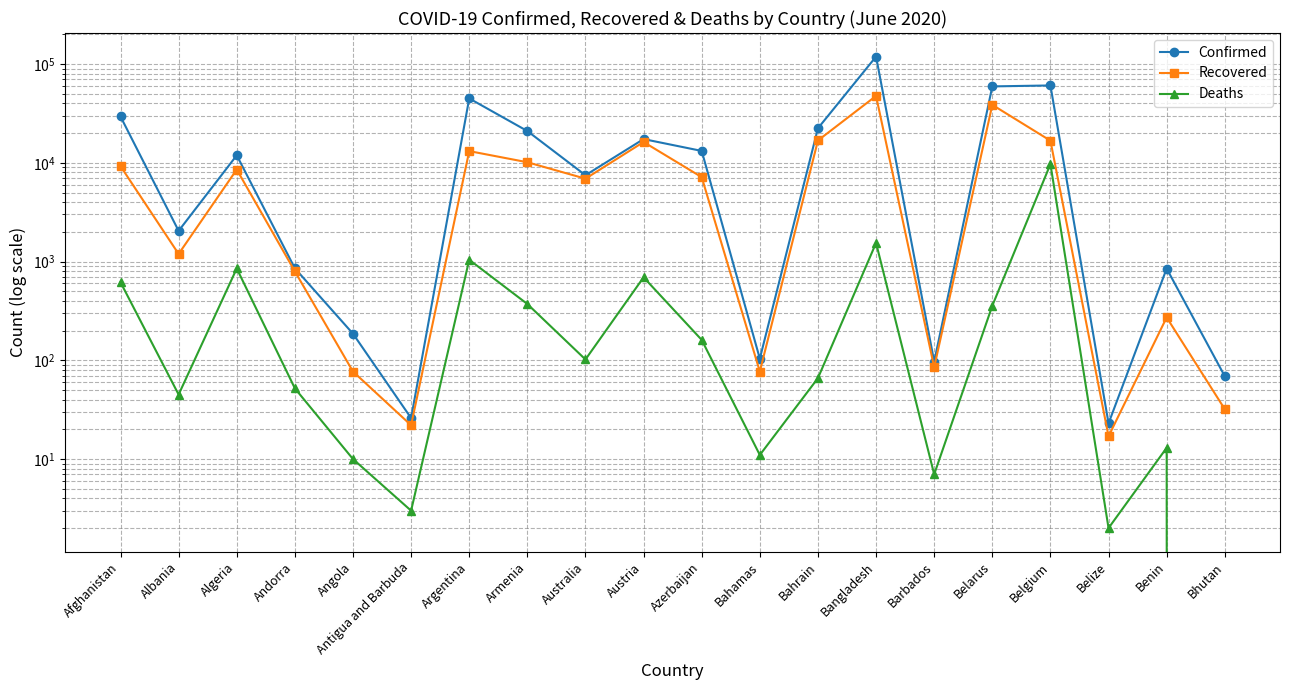

How many lines are shown in the chart?

3